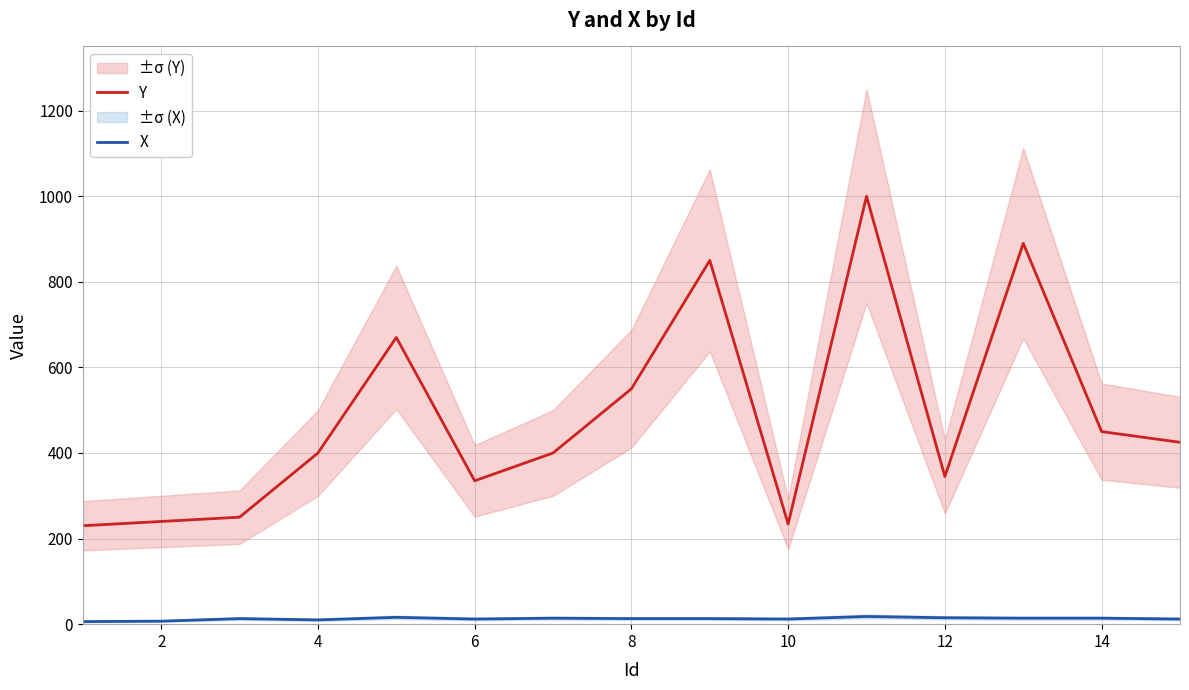

The value of Y at 10 is 386. True or false?

False